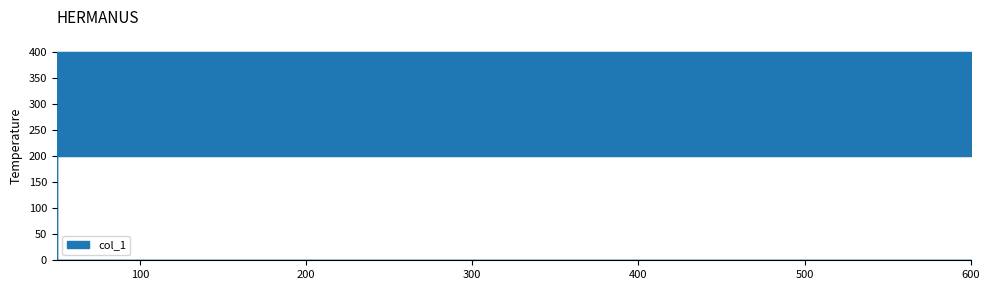

Where is the data nearest to the value 300?

50